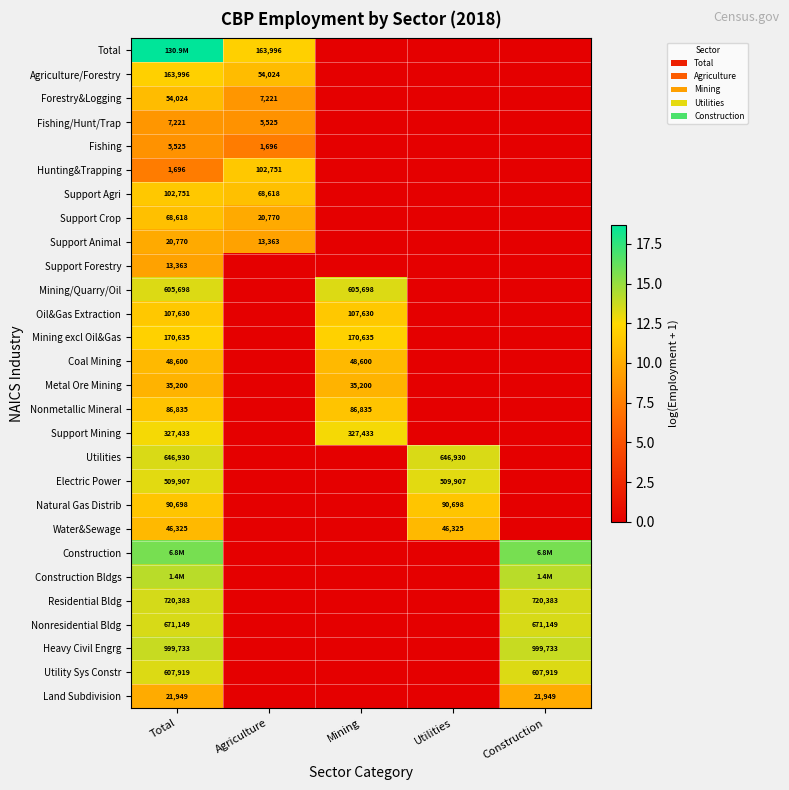

The Metal Ore Mining series shows 10.5 at Total. True or false?

True